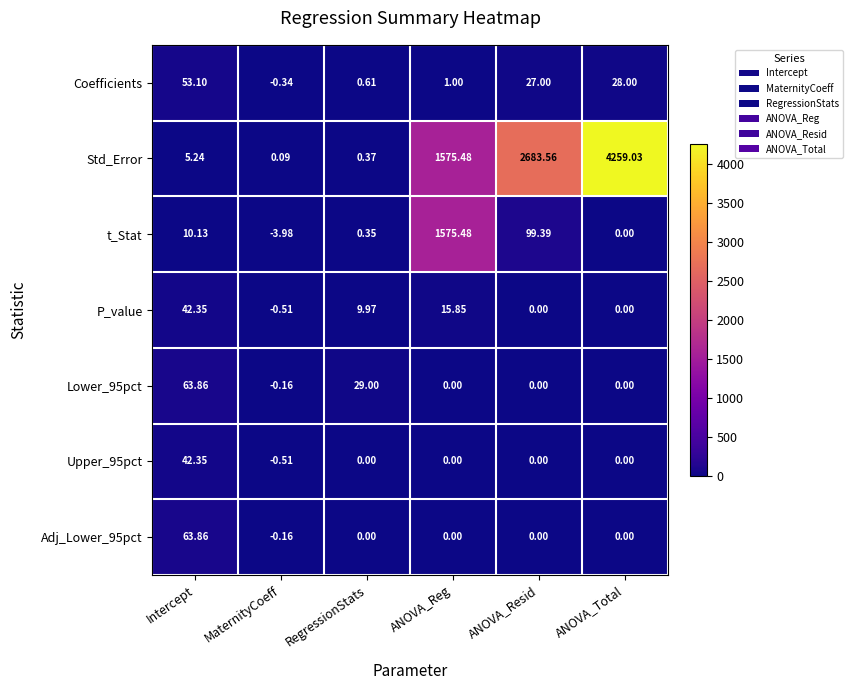

List the labels in order of Coefficients value, largest first.

Intercept, ANOVA_Total, ANOVA_Resid, ANOVA_Reg, RegressionStats, MaternityCoeff